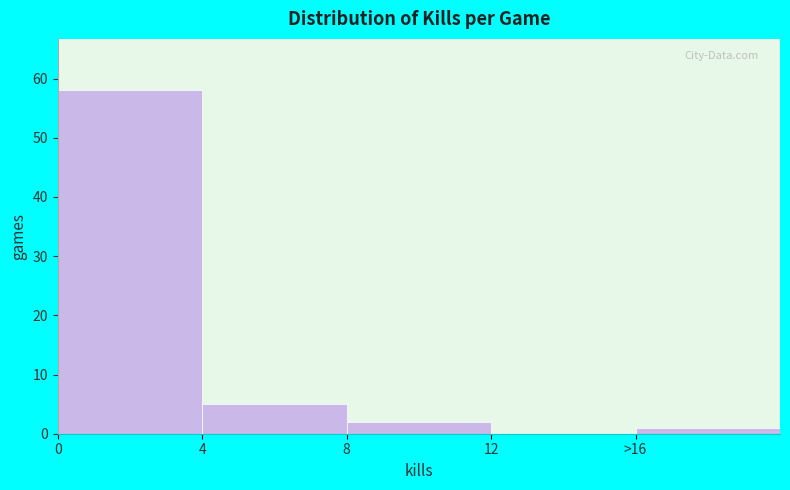

Reading right to left, list all the values displayed in this chart.

>16=1	12=0	8=2	4=5	0=58